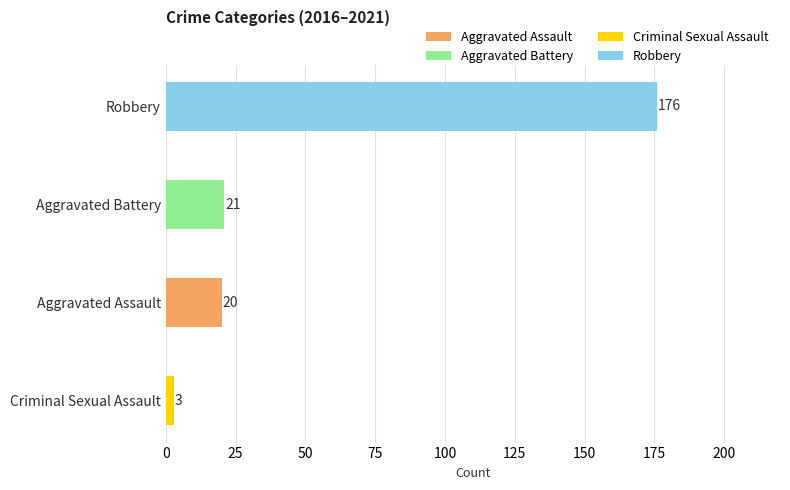

At how many categories does at least one series exceed 48?

1